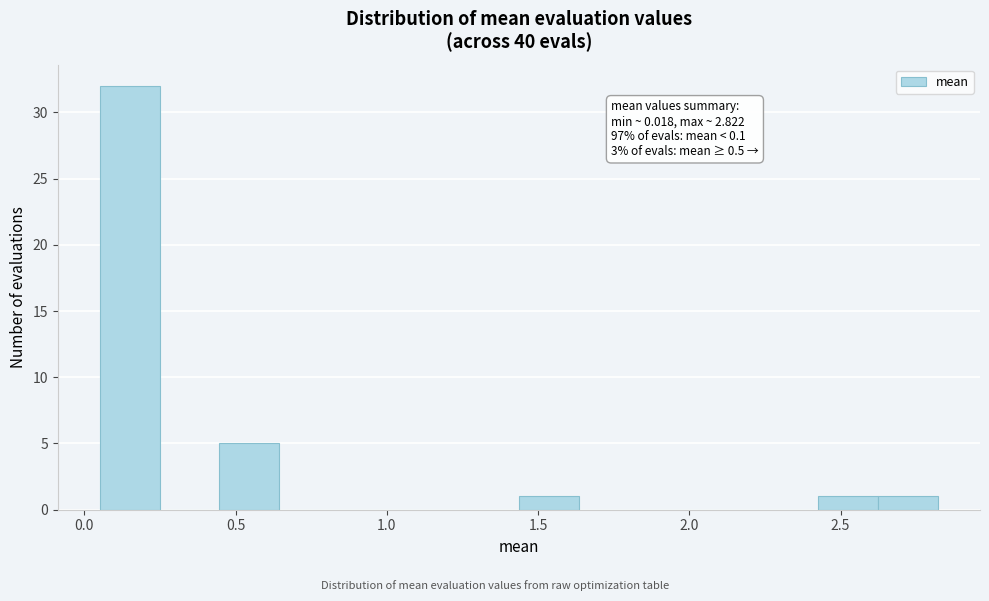

Read against the x-axis, roughly where is the centre of the tallest bar?

0.15